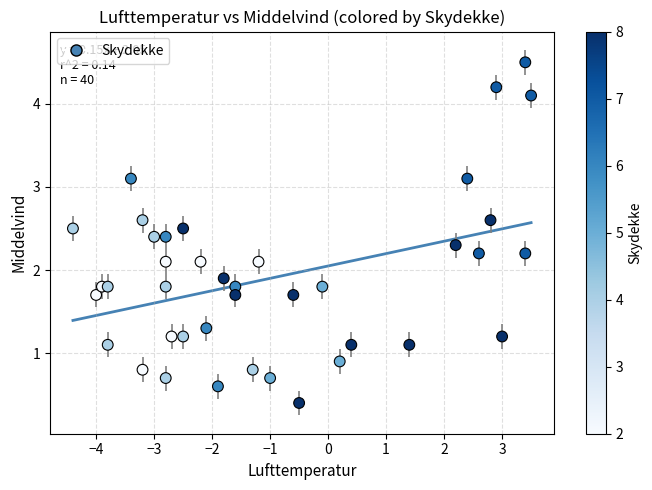

What is the range of Y values (max minus min)?

4.1